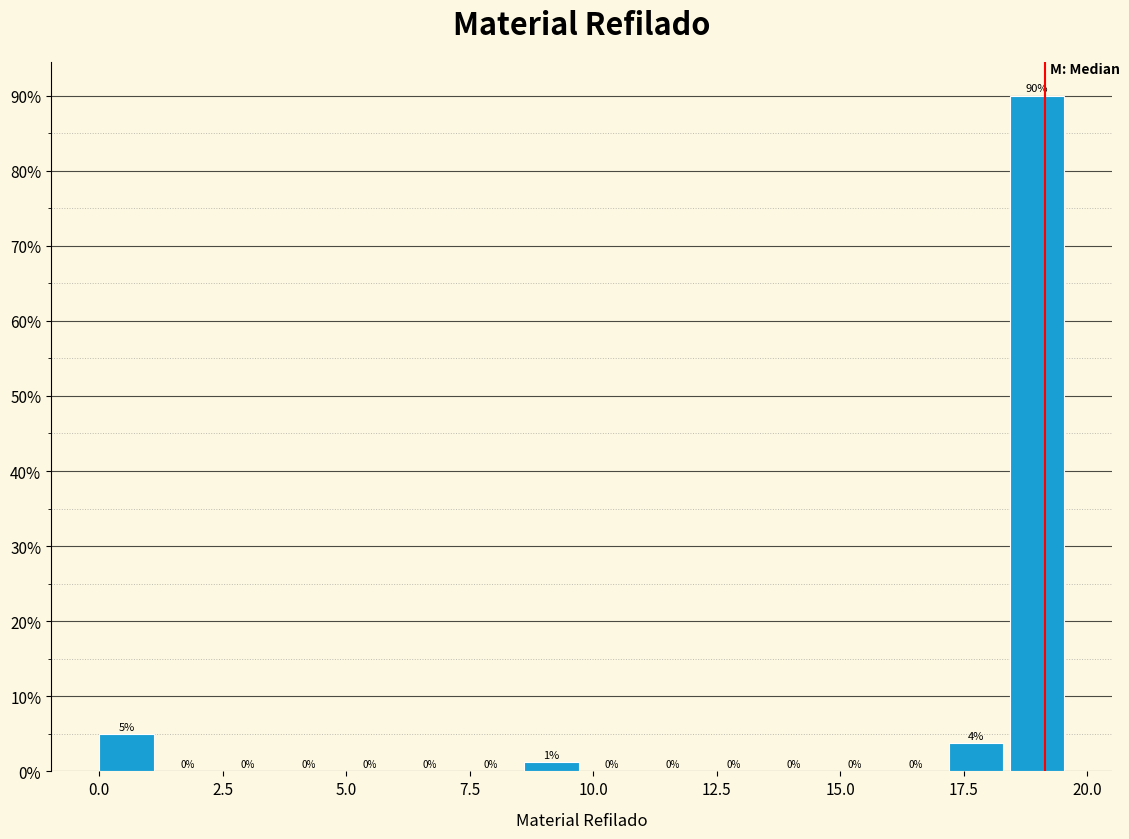

Around what value on the x-axis is the tallest bar? Give the approximate position of its centre, as read against the axis.

19.0